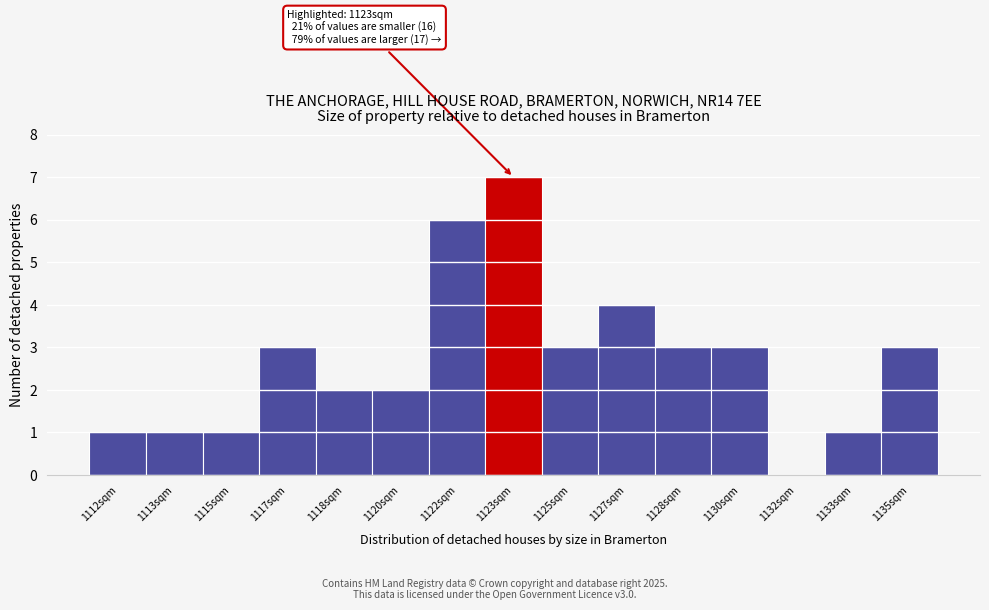

Reading right to left, what are all the values shown in this chart?

1135sqm=3	1133sqm=1	1132sqm=0	1130sqm=3	1128sqm=3	1127sqm=4	1125sqm=3	1123sqm=7	1122sqm=6	1120sqm=2	1118sqm=2	1117sqm=3	1115sqm=1	1113sqm=1	1112sqm=1